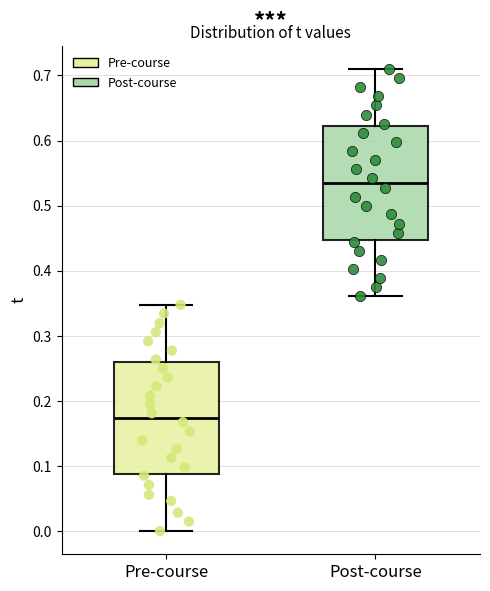

Which box has the highest median line?

Post-course